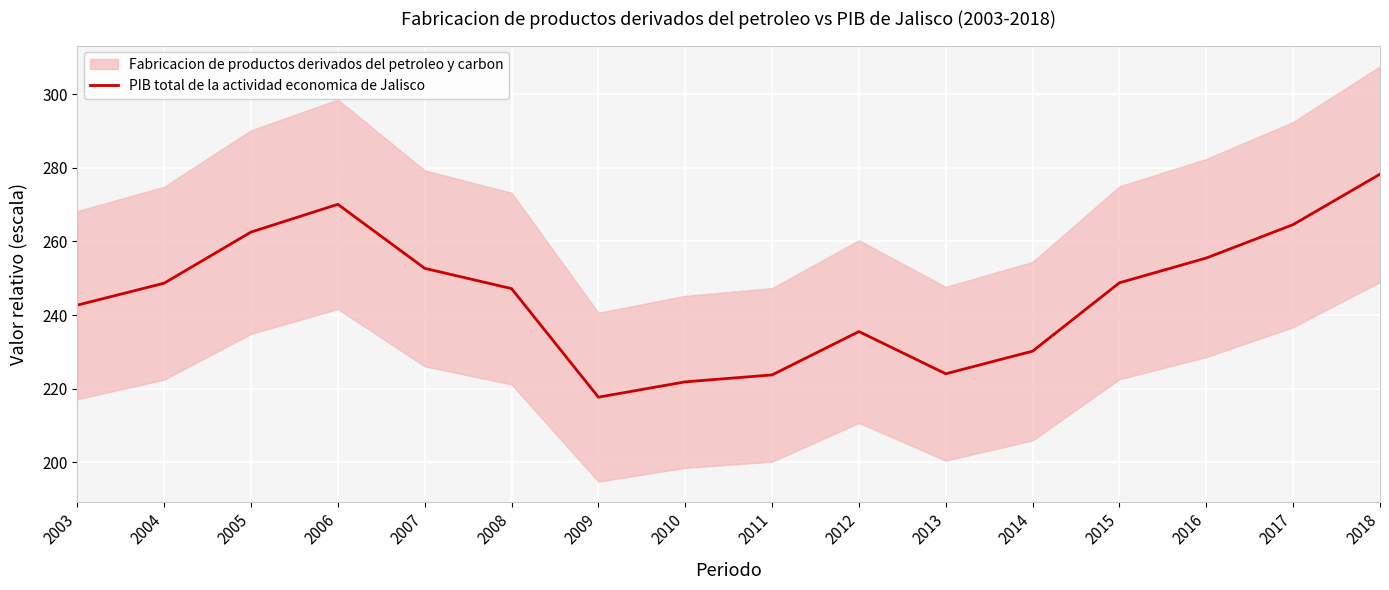

The PIB total de la actividad economica de Jalisco series shows 230.2 at 2014. True or false?

True